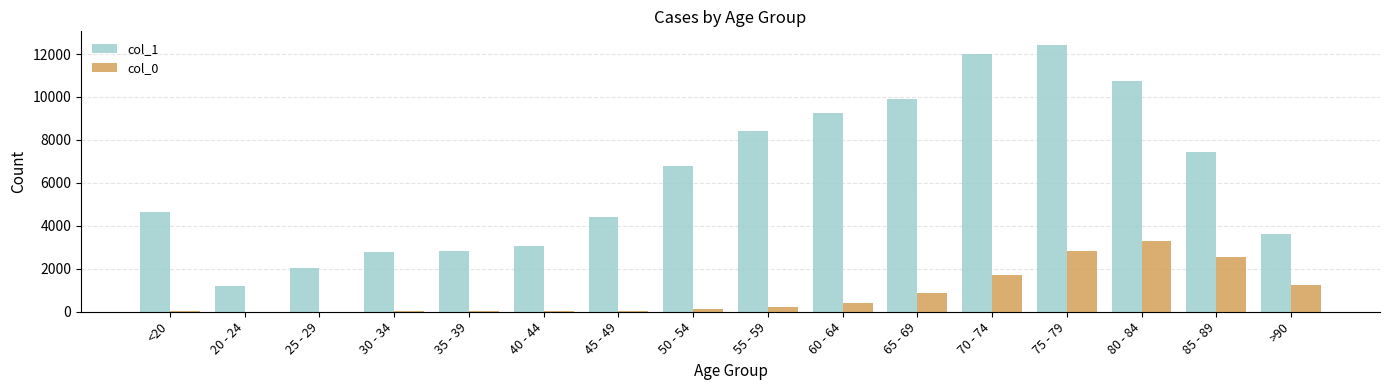

What is the average value of the col_1 series?

6343